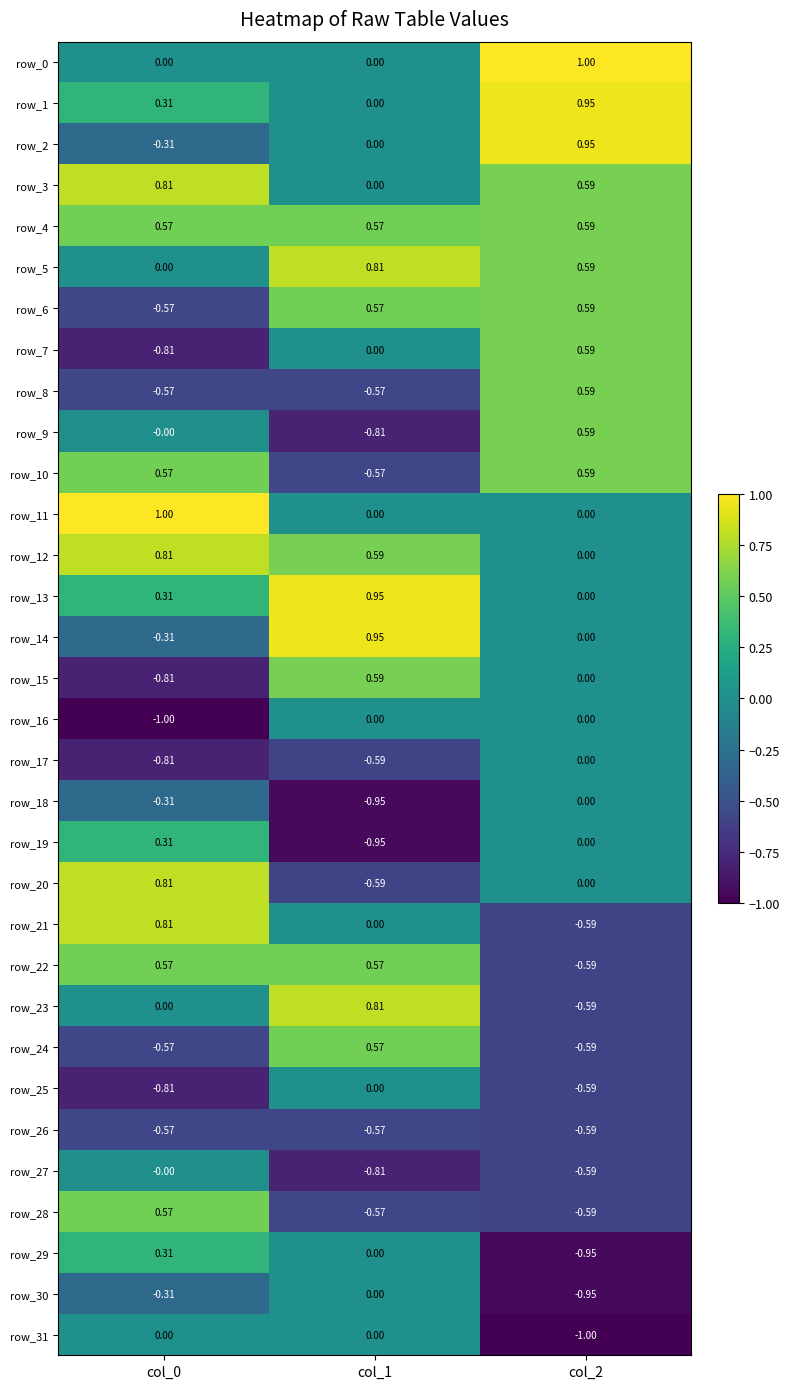

Is the value of row_1 at col_1 greater than the value of row_15 at col_1?

No